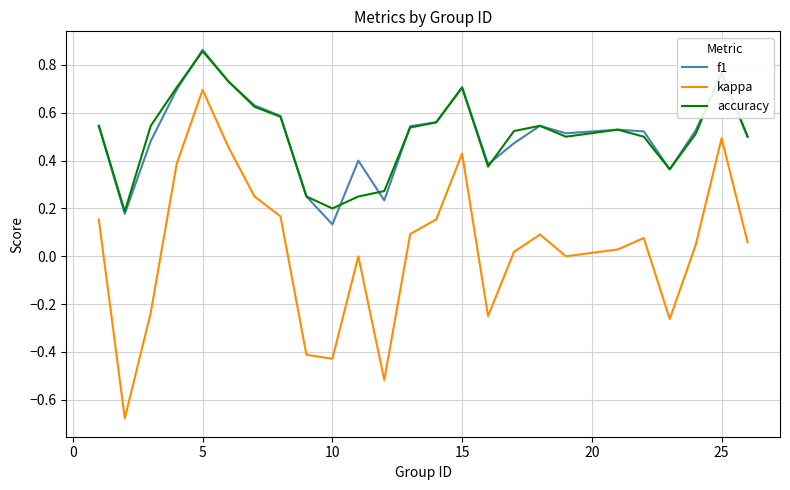

Which series has the largest range (max minus min)?

kappa